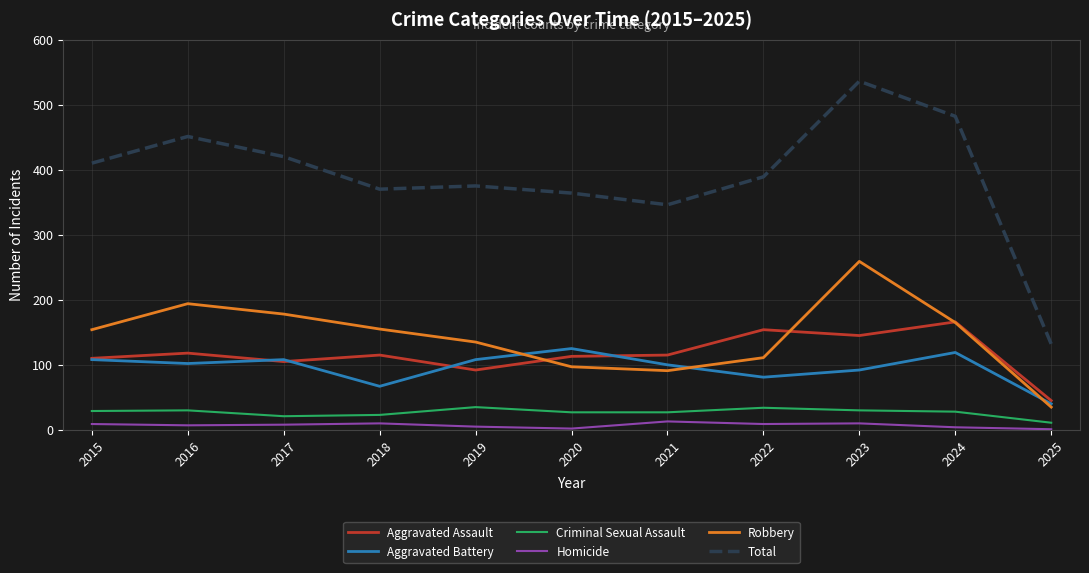

What value does the Criminal Sexual Assault series have at 2021?

27